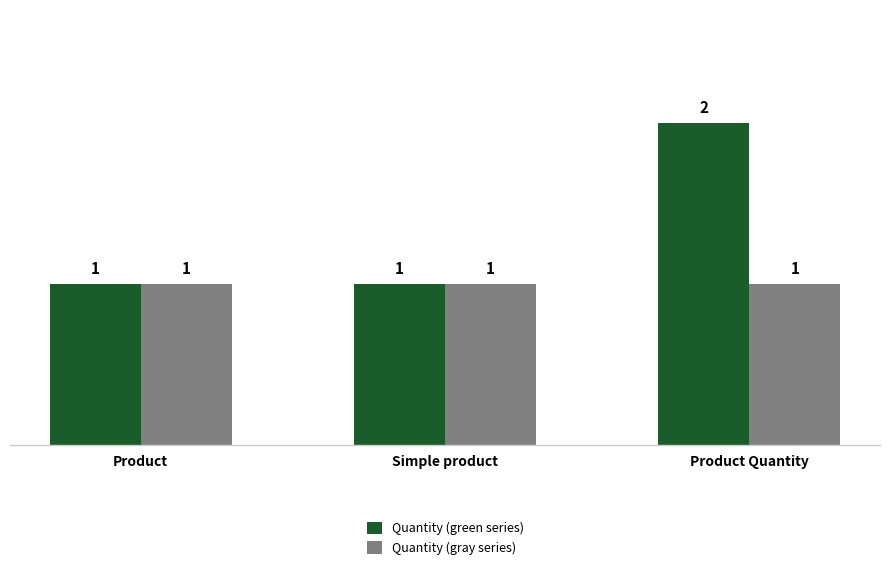

Reading left to right, transcribe all the data shown in this chart.

Quantity (green series): Product=1	Simple product=1	Product Quantity=2
Quantity (gray series): Product=1	Simple product=1	Product Quantity=1